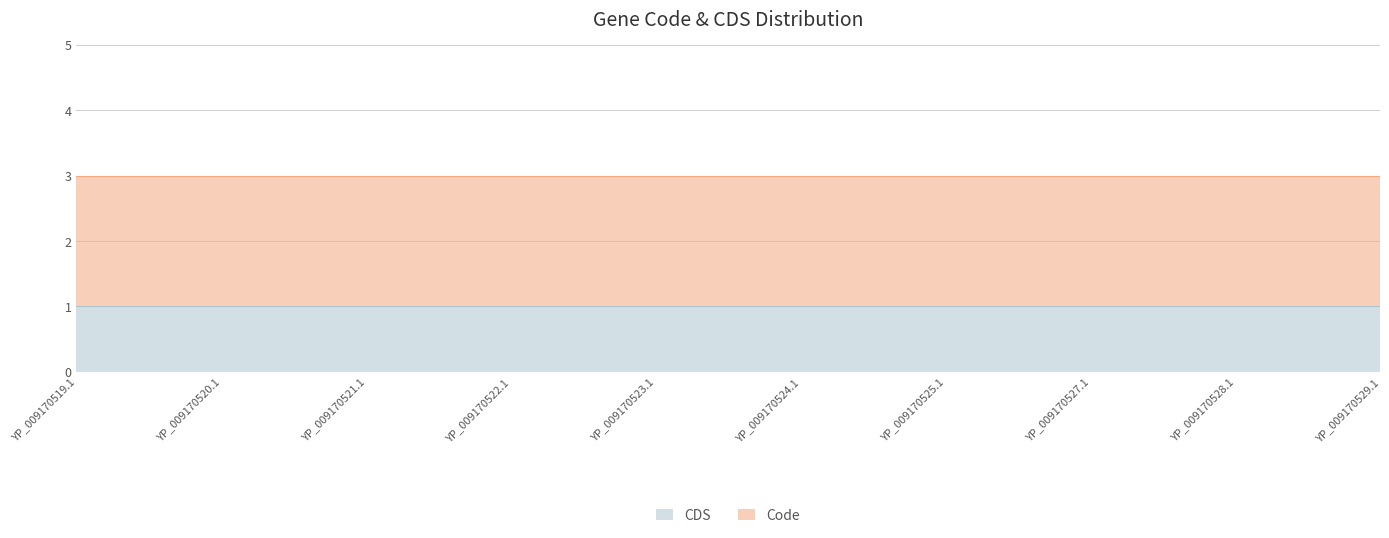

True or false: Code has more than 0 interior local peaks.

False